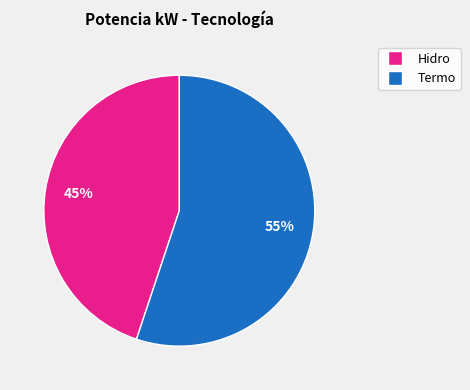

Count the number of slices in the pie.

2